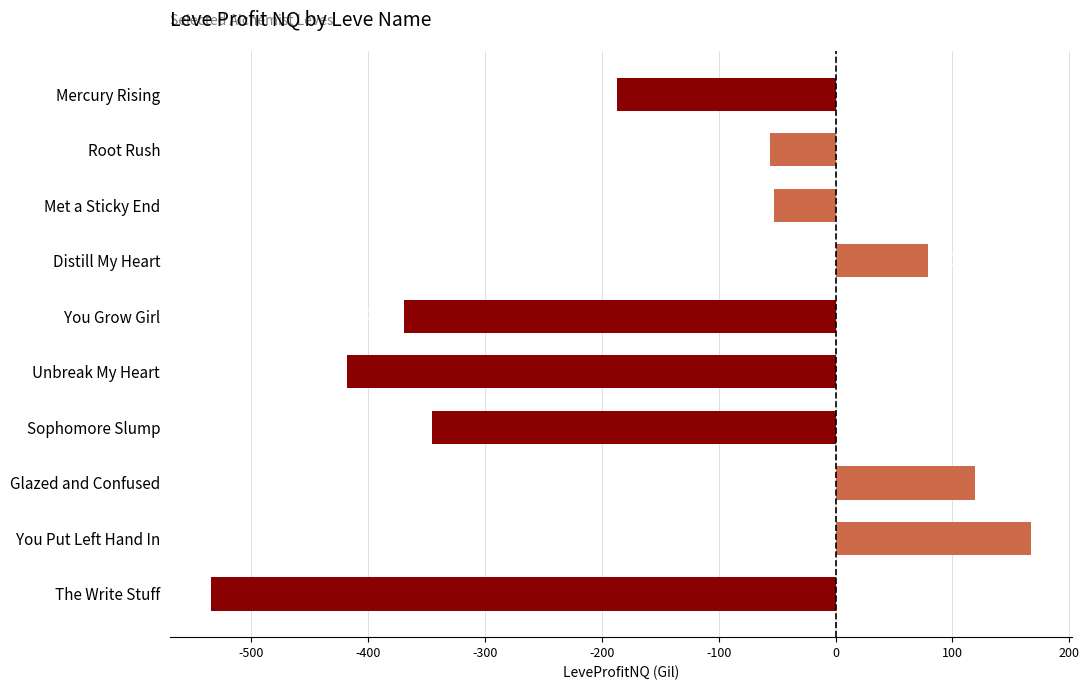

List the labels in order of value, smallest first.

The Write Stuff, Unbreak My Heart, You Grow Girl, Sophomore Slump, Mercury Rising, Root Rush, Met a Sticky End, Distill My Heart, Glazed and Confused, You Put Left Hand In